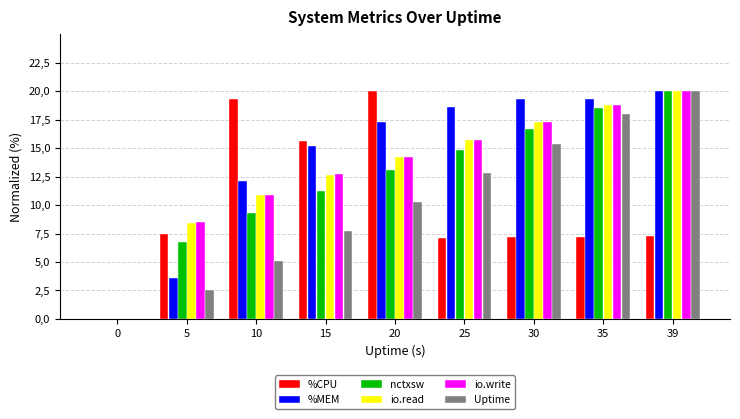

Which series changed the most between 35 and 39?

Uptime